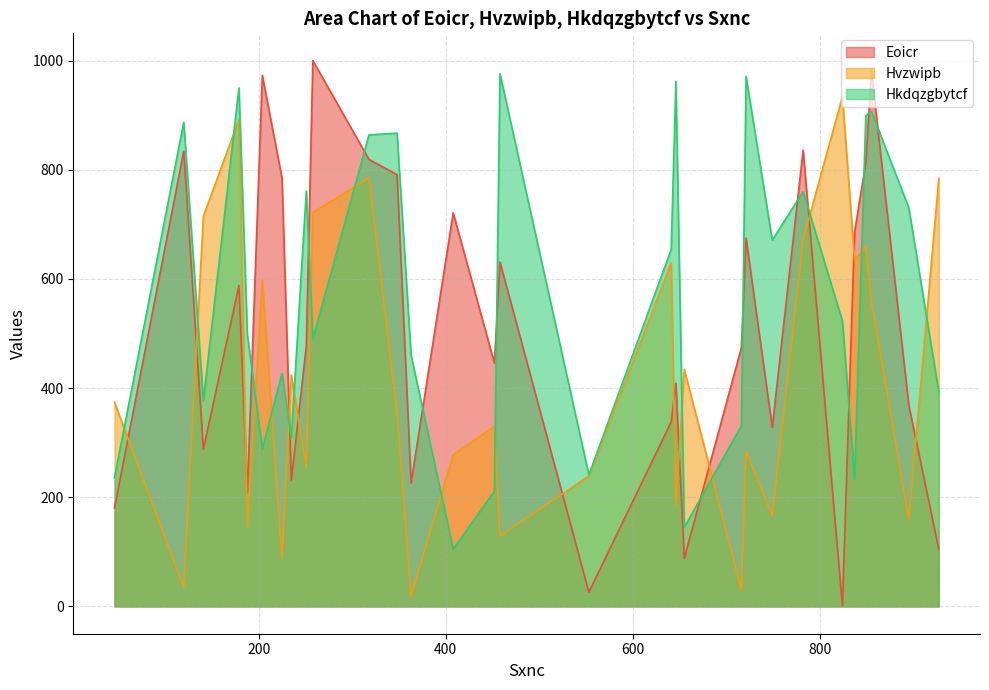

Where is the first local maximum for Eoicr?

1